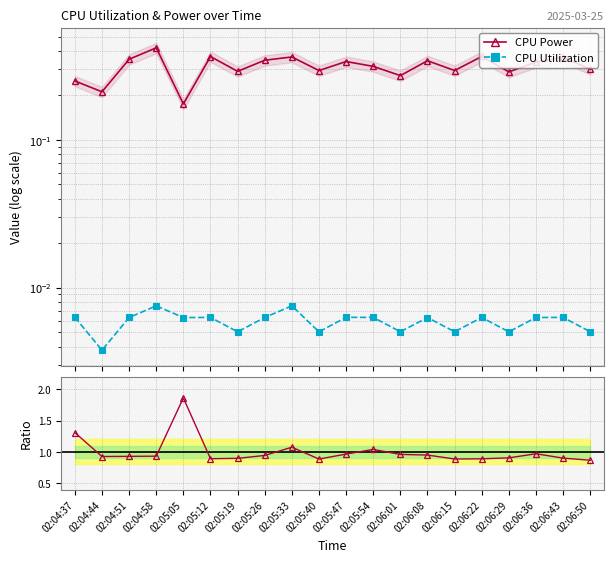

What is the total value across all series at 02:05:47?

1.3